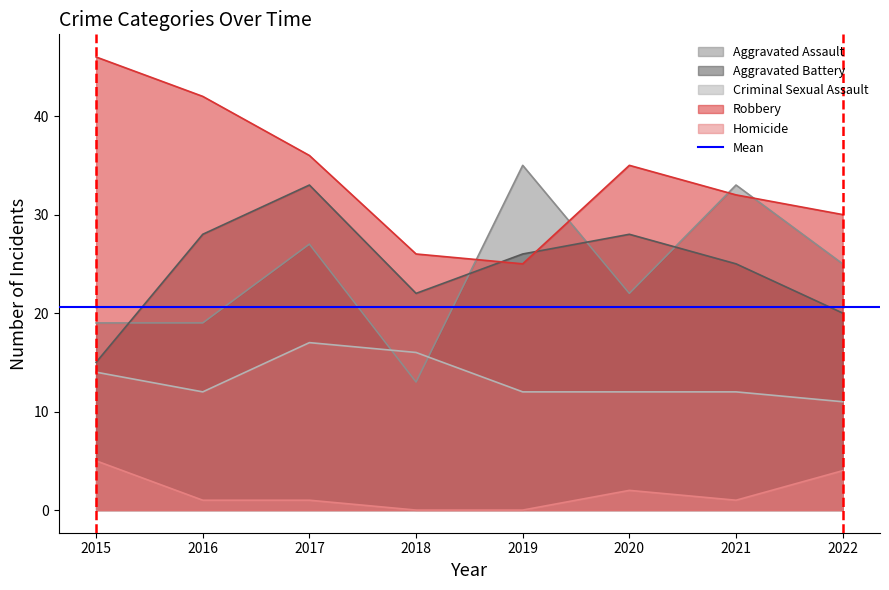

Reading right to left, transcribe all the data shown in this chart.

Aggravated Assault: 2022=25	2021=33	2020=22	2019=35	2018=13	2017=27	2016=19	2015=19
Aggravated Battery: 2022=20	2021=25	2020=28	2019=26	2018=22	2017=33	2016=28	2015=15
Criminal Sexual Assault: 2022=11	2021=12	2020=12	2019=12	2018=16	2017=17	2016=12	2015=14
Robbery: 2022=30	2021=32	2020=35	2019=25	2018=26	2017=36	2016=42	2015=46
Homicide: 2022=4	2021=1	2020=2	2019=0	2018=0	2017=1	2016=1	2015=5